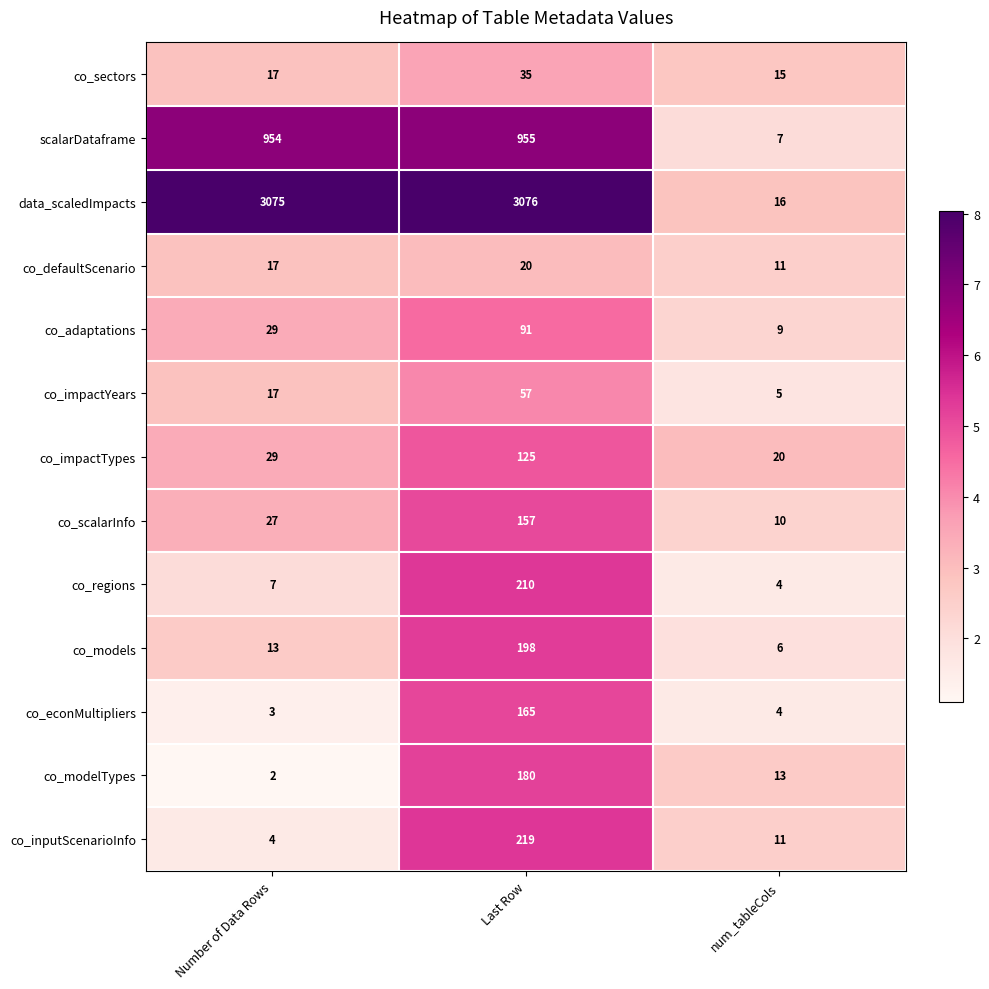

At how many categories does at least one series exceed 7?

3